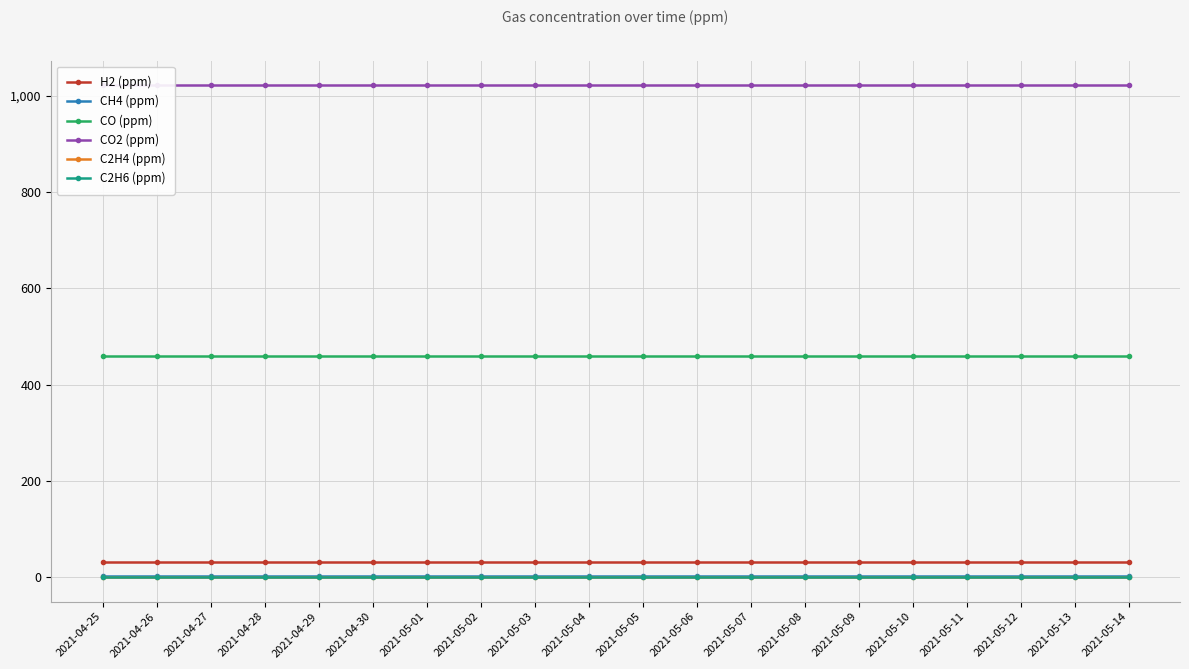

Reading left to right, what are all the values shown in this chart?

H2 (ppm): 31	31	31	31	31	31	31	31	31	31	31	31	31	31	31	31	31	31	31	31
CH4 (ppm): 2	2	2	2	2	2	2	2	2	2	2	2	2	2	2	2	2	2	2	2
CO (ppm): 459	459	459	459	459	459	459	459	459	459	459	459	459	459	459	459	459	459	459	459
CO2 (ppm): 1022	1022	1022	1022	1022	1022	1022	1022	1022	1022	1022	1022	1022	1022	1022	1022	1022	1022	1022	1022
C2H4 (ppm): 0	0	0	0	0	0	0	0	0	0	0	0	0	0	0	0	0	0	0	0
C2H6 (ppm): 0	0	0	0	0	0	0	0	0	0	0	0	0	0	0	0	0	0	0	0